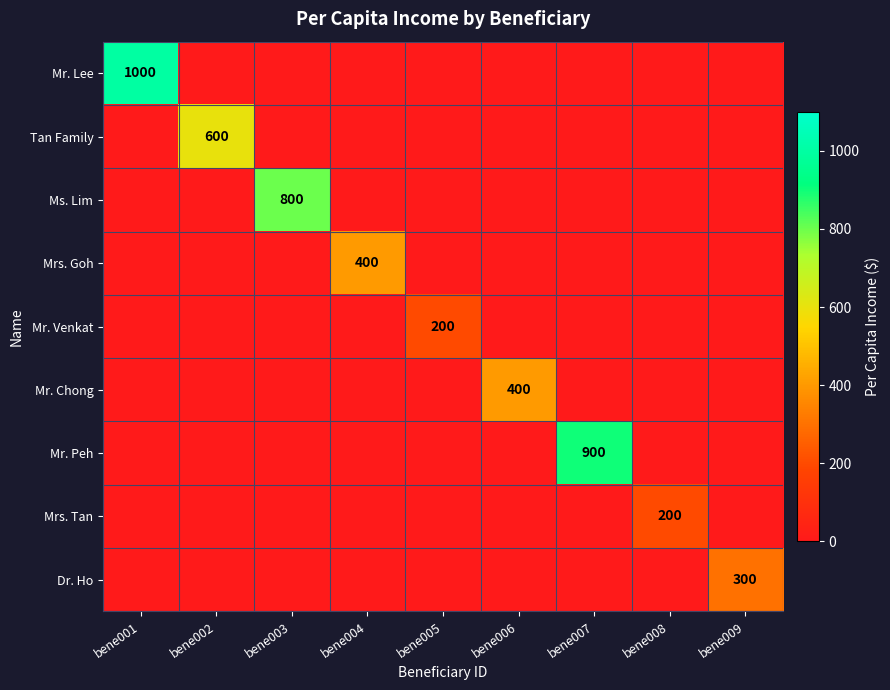

What is the total value across all series at bene008?

200